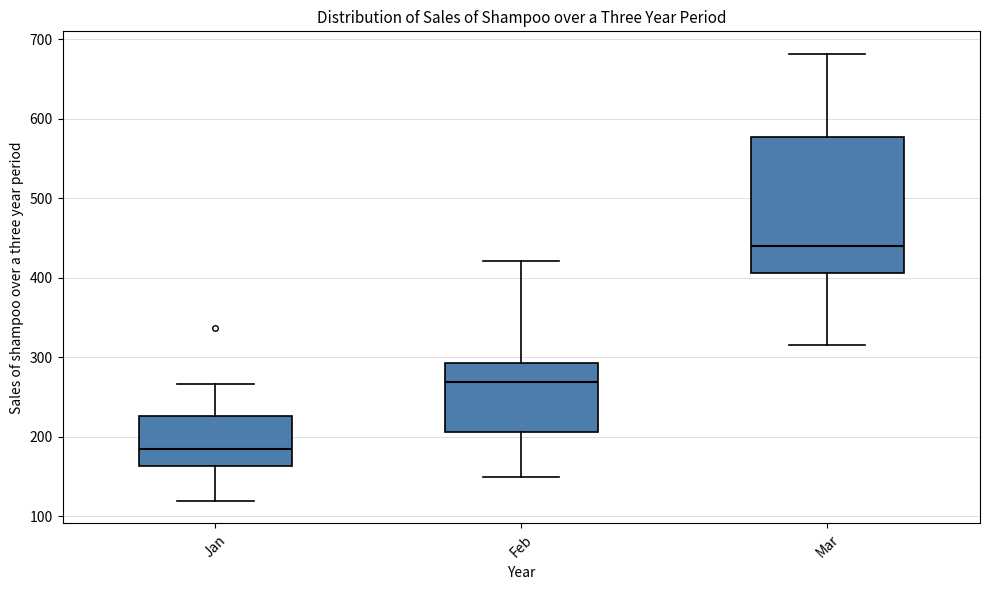

Reading left to right, transcribe this box plot: for each box, give where its median line is, the range the box spans, and where its two whiskers end, as read against the y-axis. The values are not printed on the chart, so give them approximately, as read against the axis.

Jan: median 180, box 160 to 230, whiskers 120 to 270
Feb: median 270, box 210 to 290, whiskers 150 to 420
Mar: median 440, box 410 to 580, whiskers 320 to 680